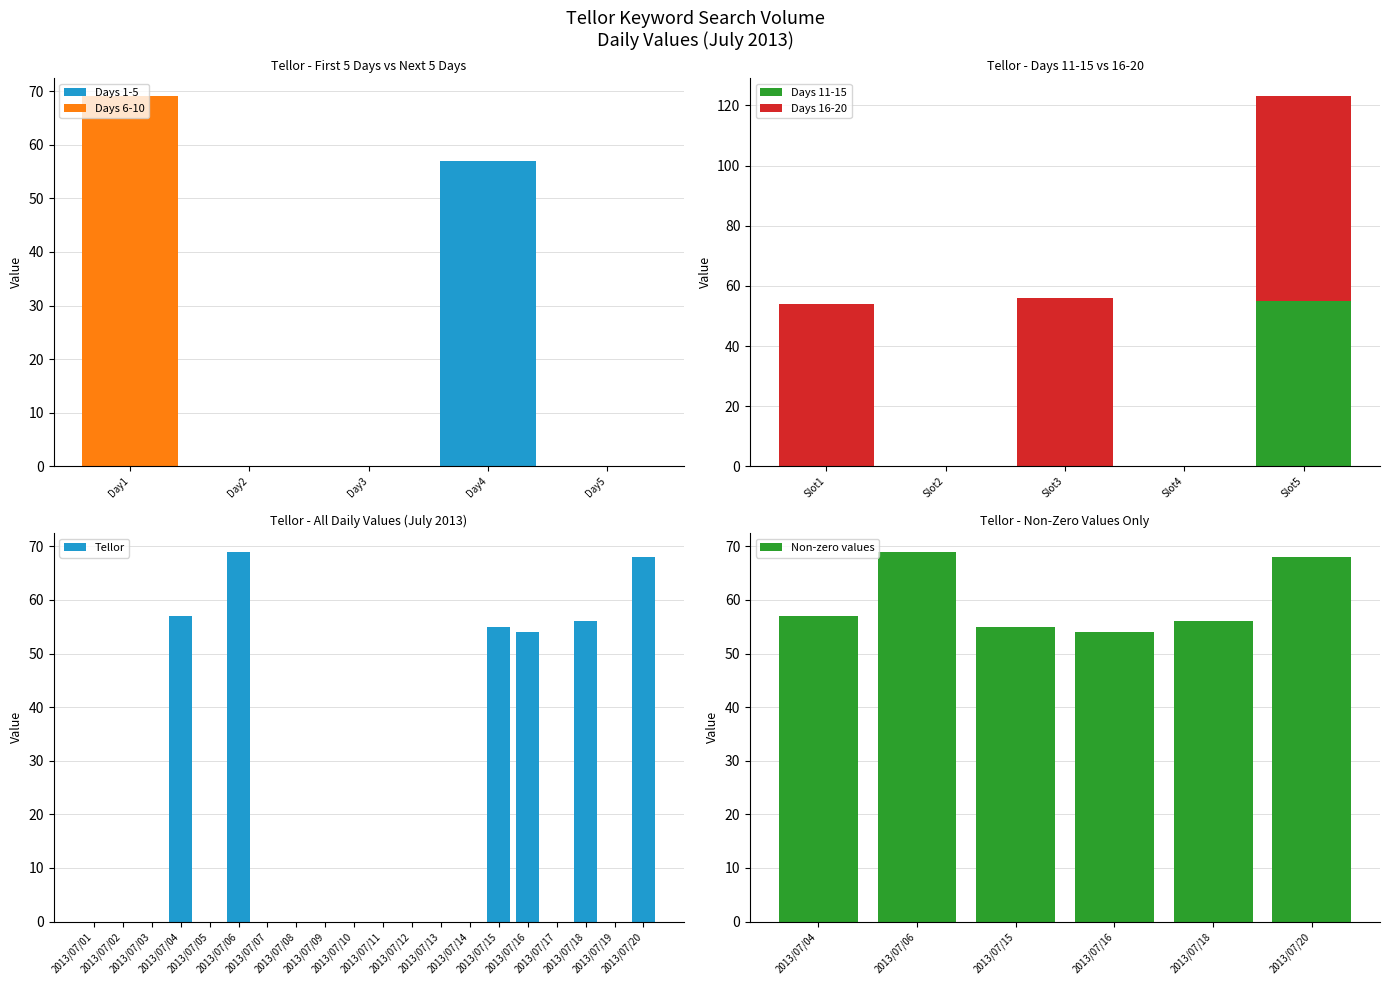

List the labels in order of value, smallest first.

2013/07/16, 2013/07/15, 2013/07/18, 2013/07/04, 2013/07/20, 2013/07/06